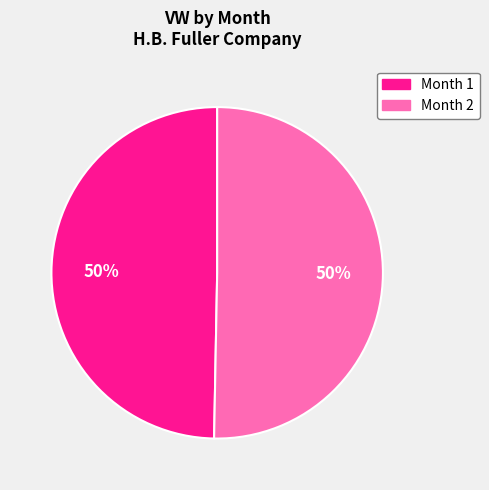

To the nearest percent, what is the combined percentage of Month 1 and Month 2?

100%